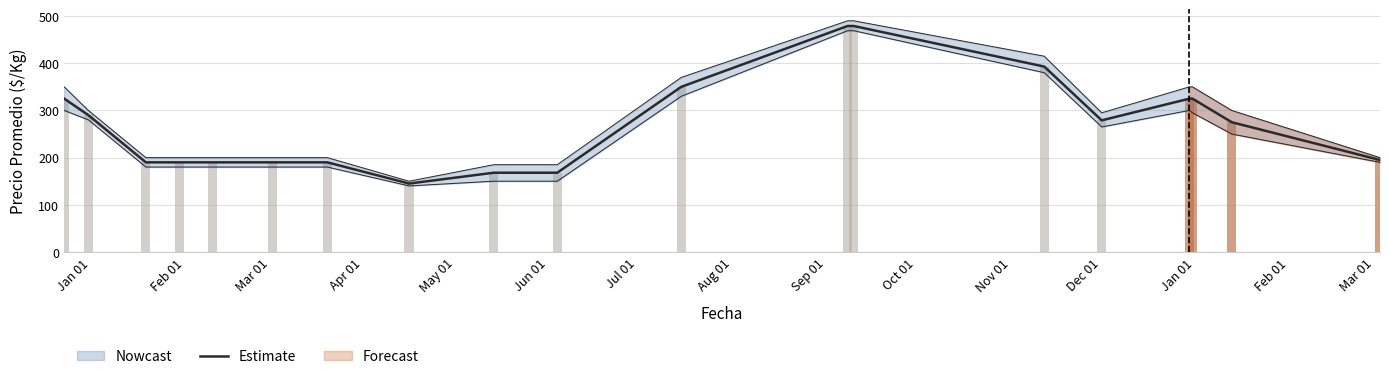

What is the minimum value shown in the chart?

145